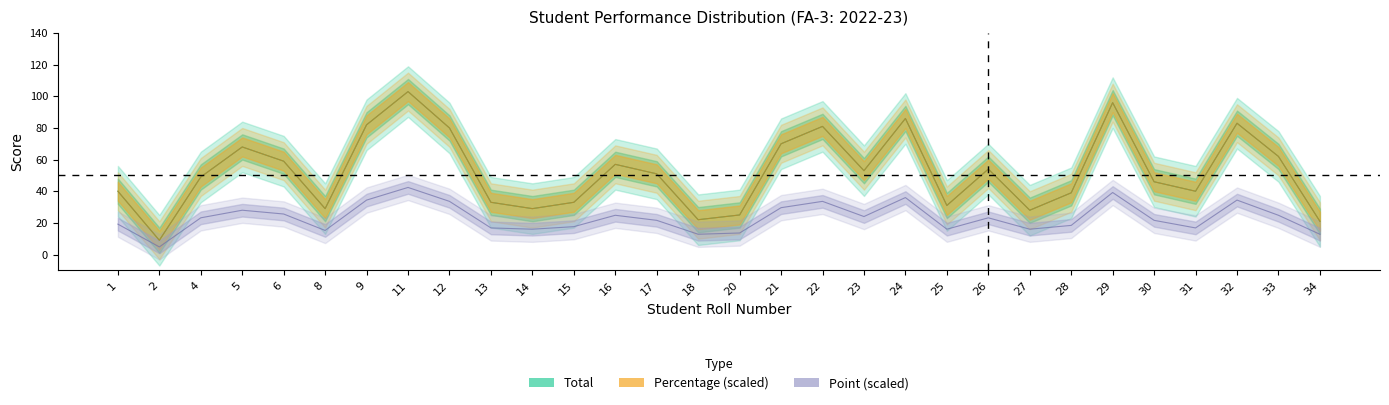

What are all the series names shown in the legend?

Total, Percentage, Point